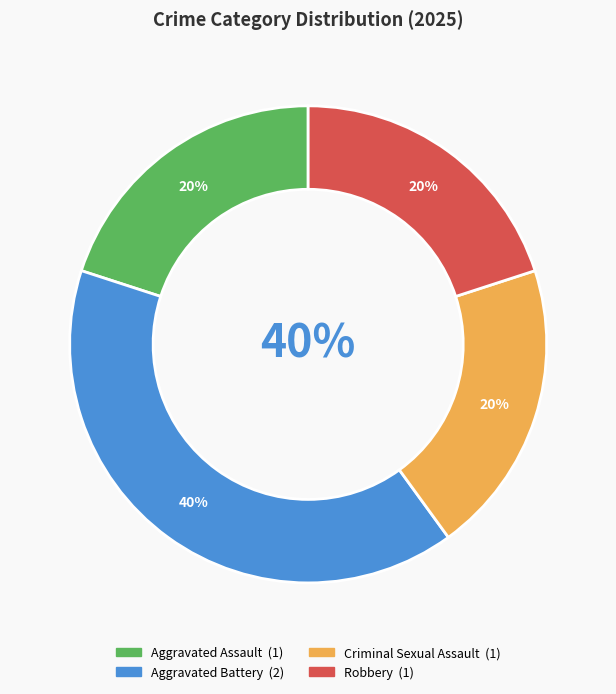

To the nearest percent, what is the difference between the largest and smallest slice percentages?

20%